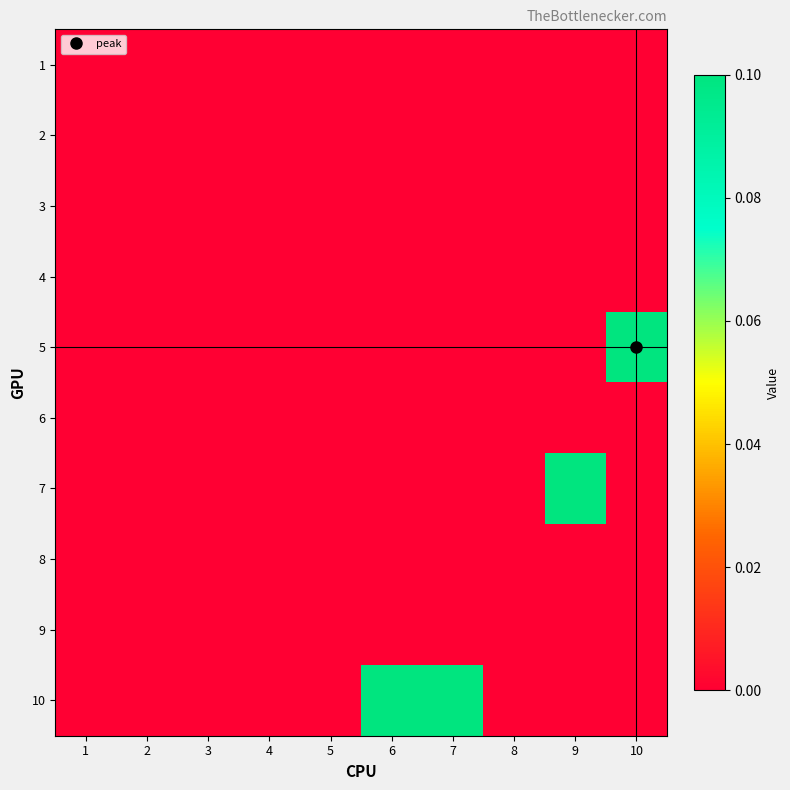

Rank the series at 3 from highest to lowest value.

1, 2, 3, 4, 5, 6, 7, 8, 9, 10